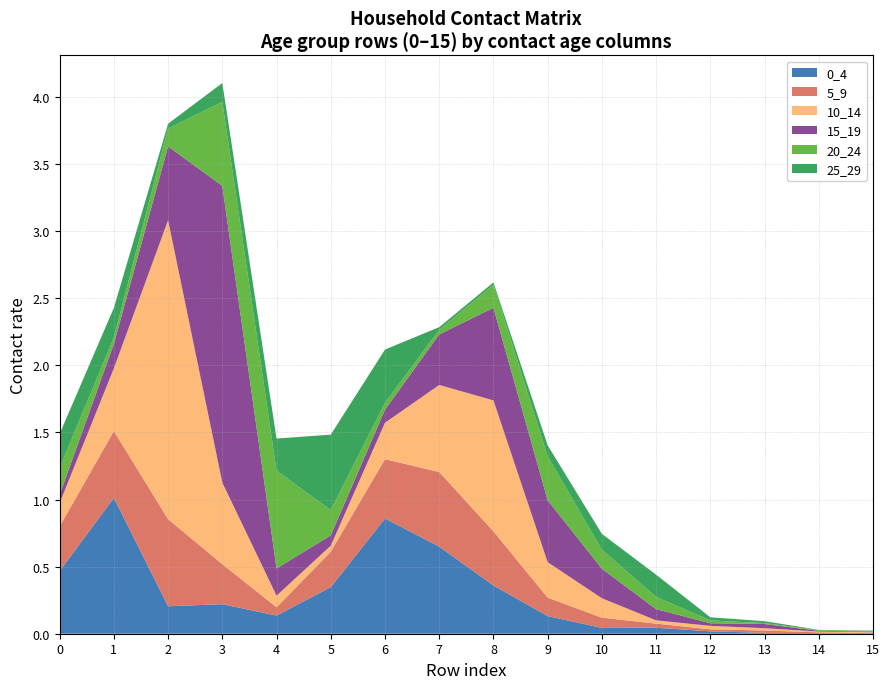

Reading left to right, extract all data points from this chart.

0_4: 0=0.5	1=1.0	2=0.2	3=0.2	4=0.1	5=0.3	6=0.9	7=0.6	8=0.4	9=0.1	10=0.0	11=0.0	12=0.0	13=0.0	14=0.0	15=0.0
5_9: 0=0.3	1=0.5	2=0.6	3=0.3	4=0.1	5=0.3	6=0.4	7=0.6	8=0.4	9=0.1	10=0.1	11=0.0	12=0.0	13=0.0	14=0.0	15=0.0
10_14: 0=0.2	1=0.5	2=2.2	3=0.6	4=0.1	5=0.0	6=0.3	7=0.6	8=1.0	9=0.3	10=0.1	11=0.0	12=0.0	13=0.0	14=0.0	15=0.0
15_19: 0=0.1	1=0.2	2=0.6	3=2.2	4=0.2	5=0.1	6=0.1	7=0.4	8=0.7	9=0.5	10=0.2	11=0.1	12=0.0	13=0.0	14=0.0	15=0.0
20_24: 0=0.2	1=0.0	2=0.1	3=0.6	4=0.7	5=0.2	6=0.1	7=0.0	8=0.2	9=0.3	10=0.1	11=0.1	12=0.0	13=0.0	14=0.0	15=0.0
25_29: 0=0.3	1=0.2	2=0.0	3=0.1	4=0.2	5=0.6	6=0.4	7=0.0	8=0.0	9=0.1	10=0.1	11=0.2	12=0.0	13=0.0	14=0.0	15=0.0